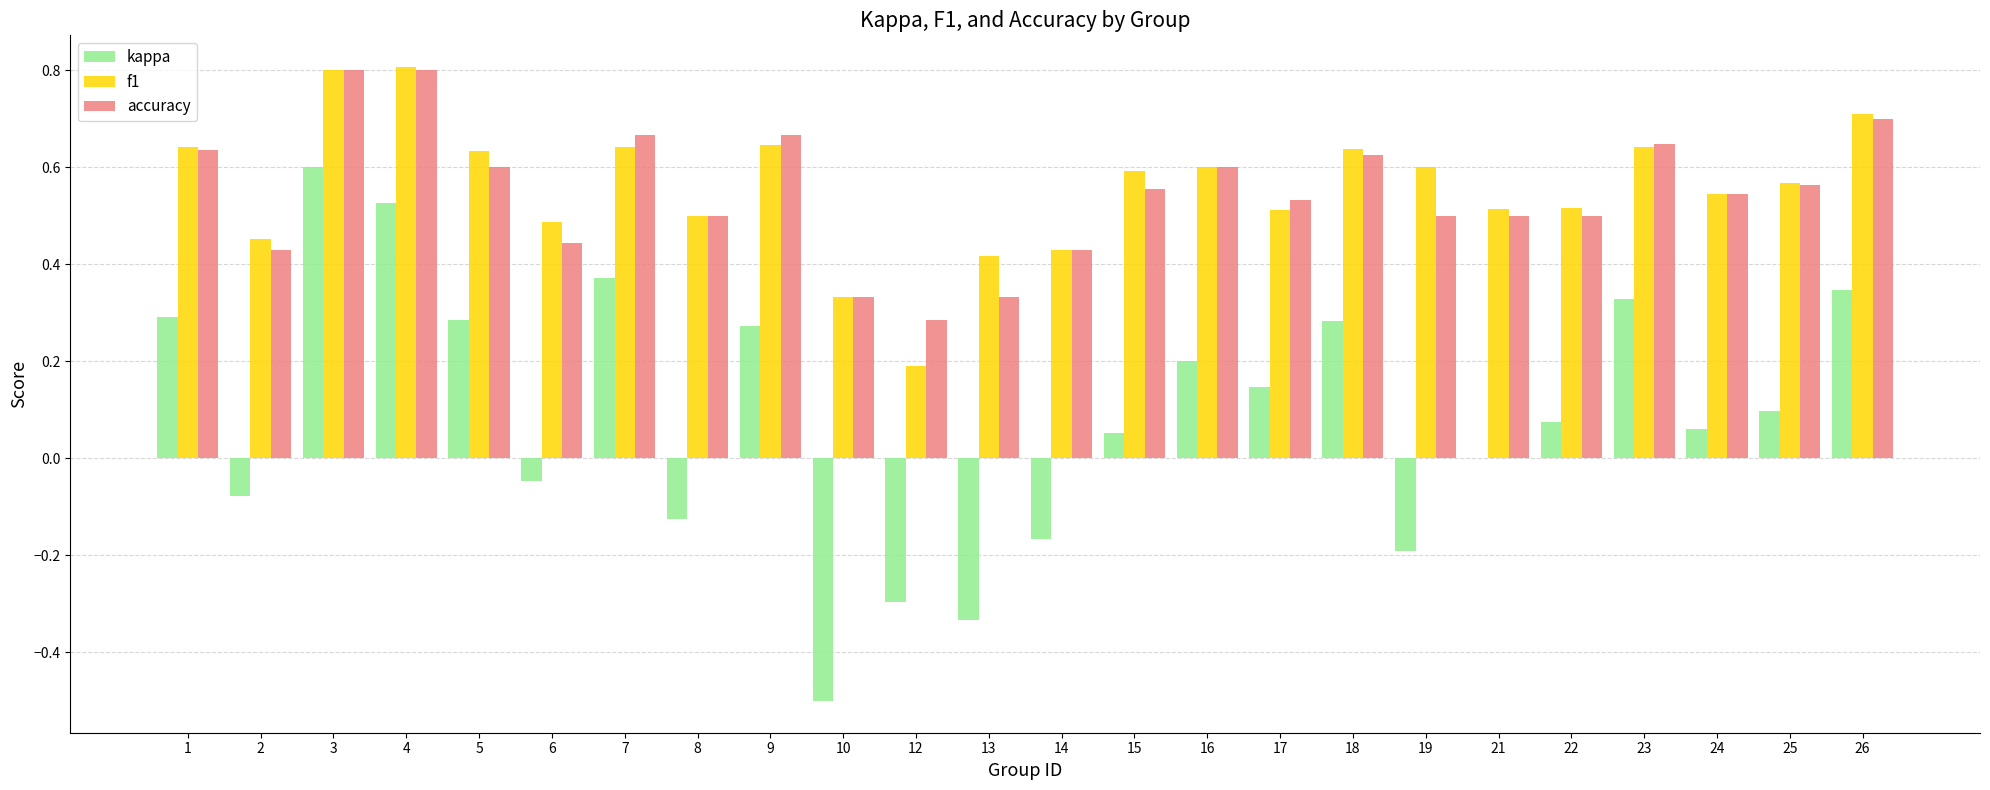

Which series changed the most between 18 and 25?

kappa